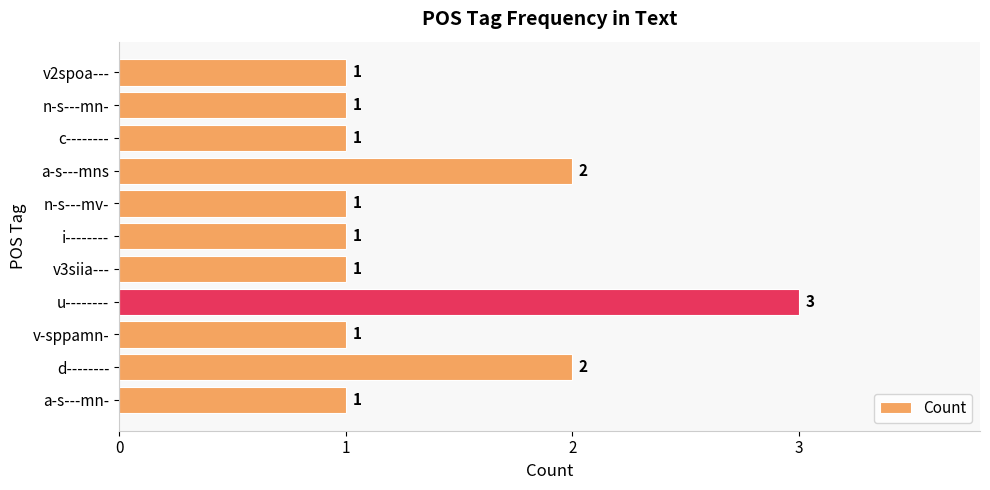

Is it true that the value at v2spoa--- is 1?

True